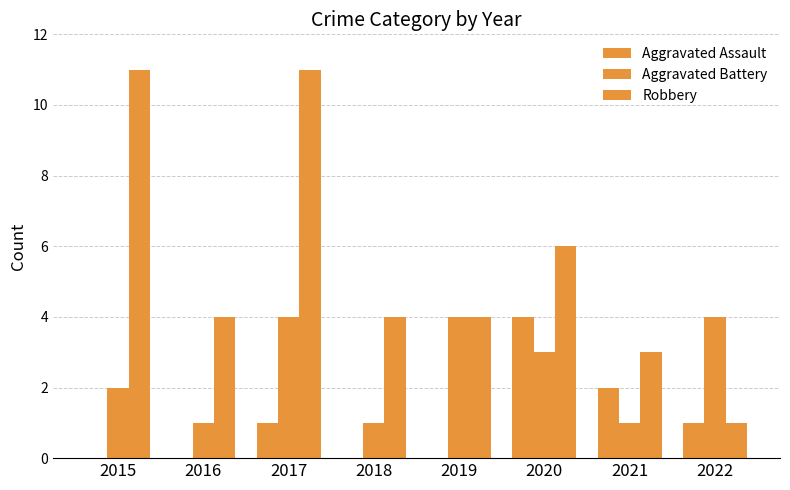

List the labels in order of Robbery value, largest first.

2015, 2017, 2020, 2016, 2018, 2019, 2021, 2022